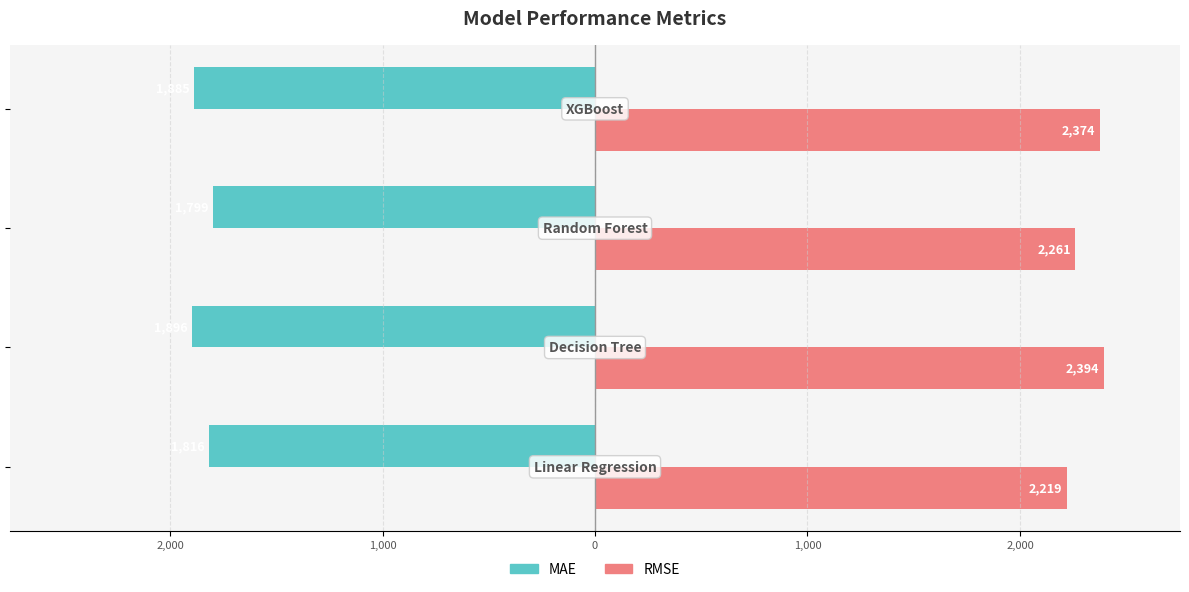

What are all the series names shown in the legend?

MAE, RMSE